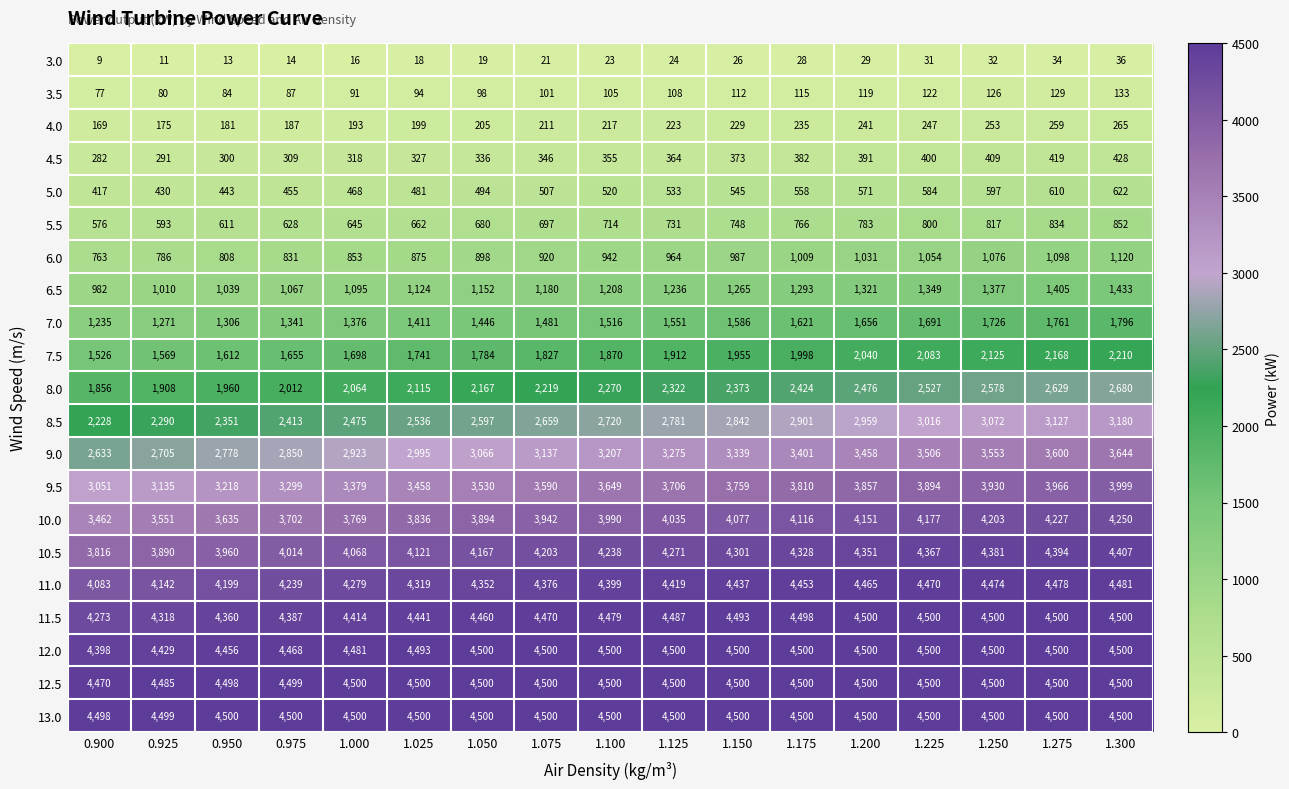

What is the smallest value displayed?

9